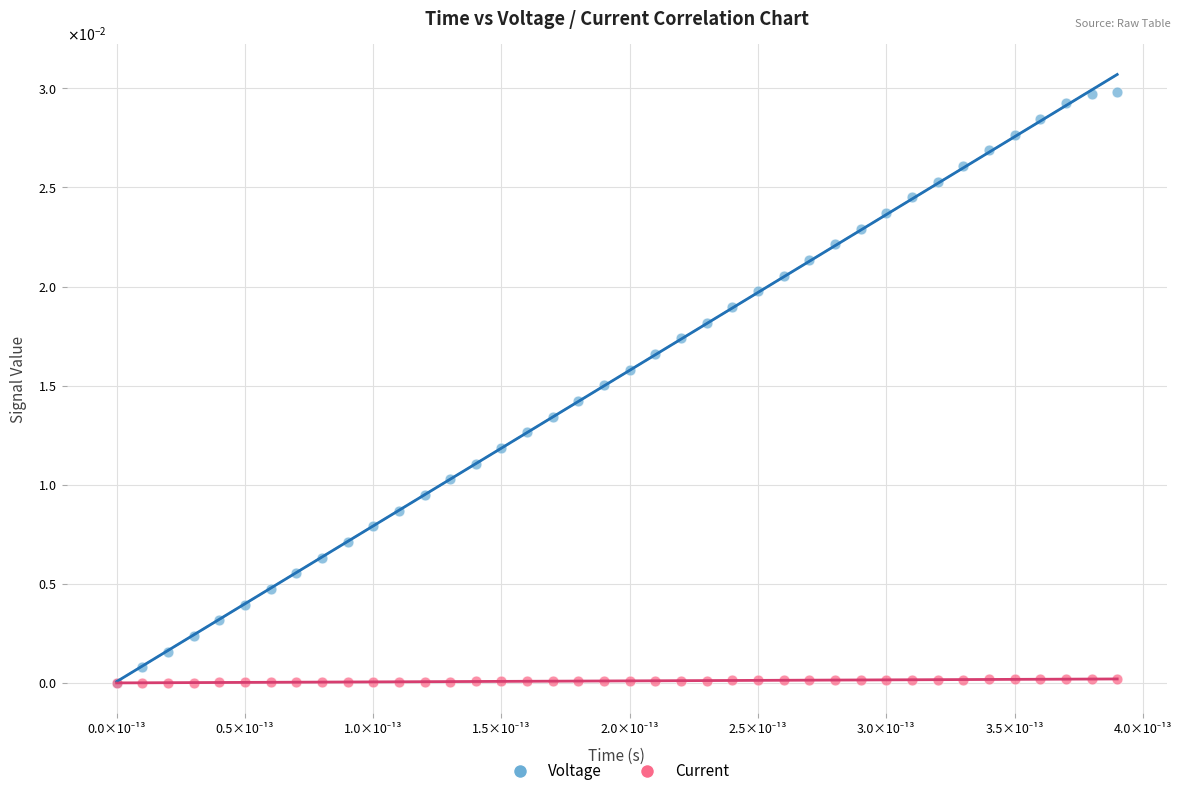

Which series reaches the maximum Y coordinate?

Voltage